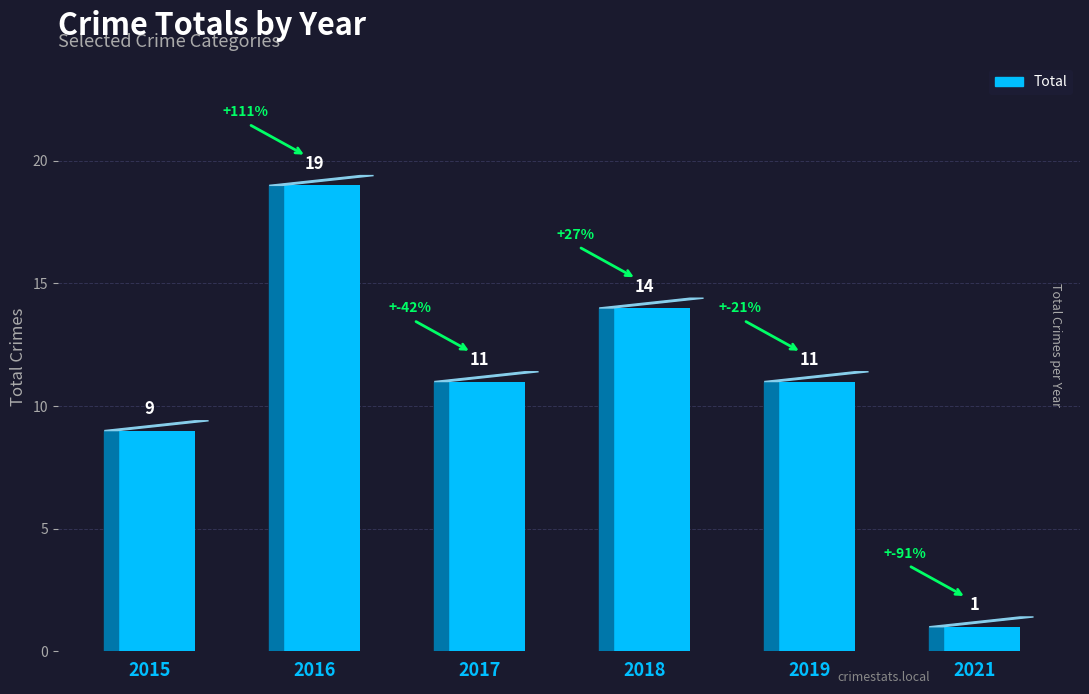

How many bars are there in total?

6